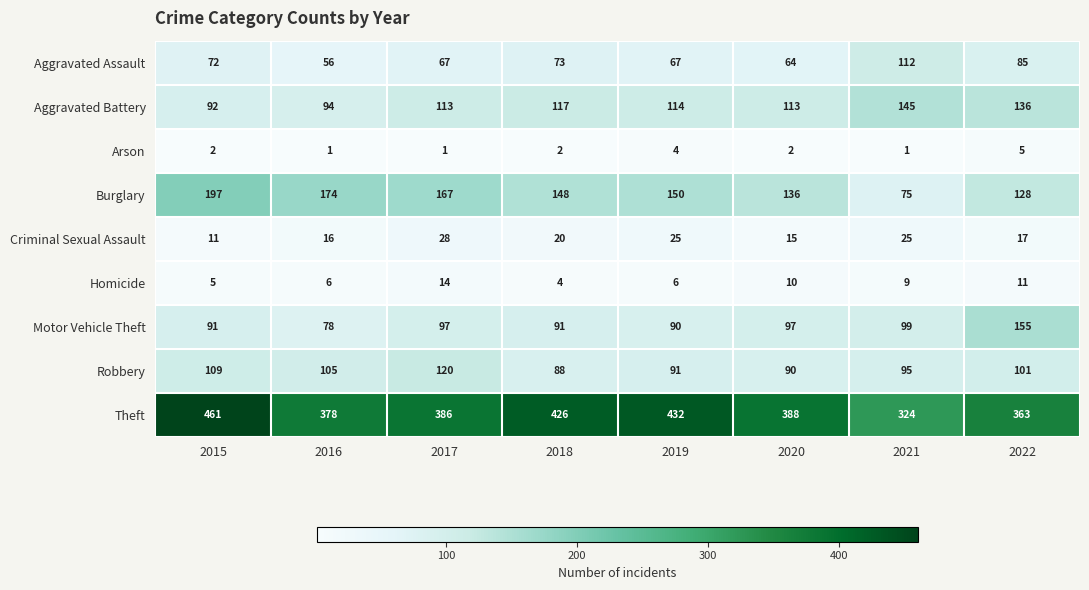

At which label does Robbery reach its peak?

2017